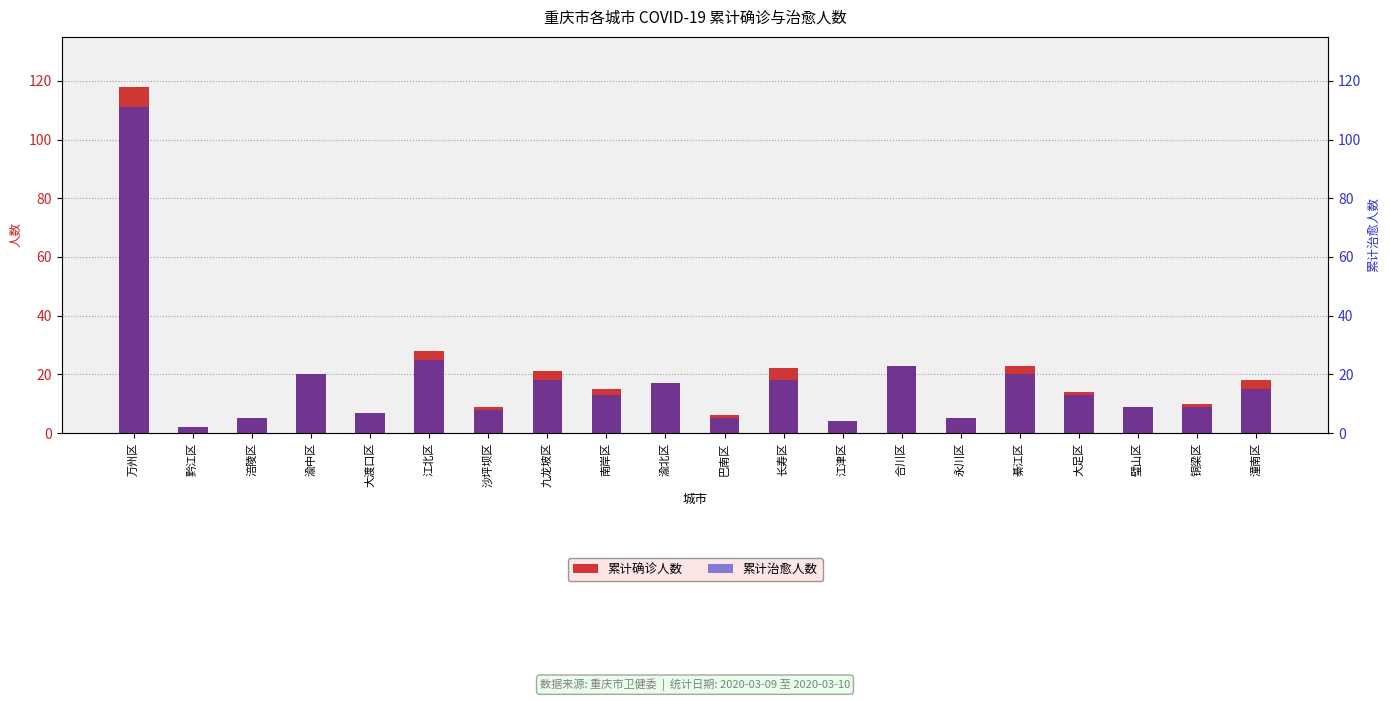

What is the label of the 5th bar from the left?

大渡口区